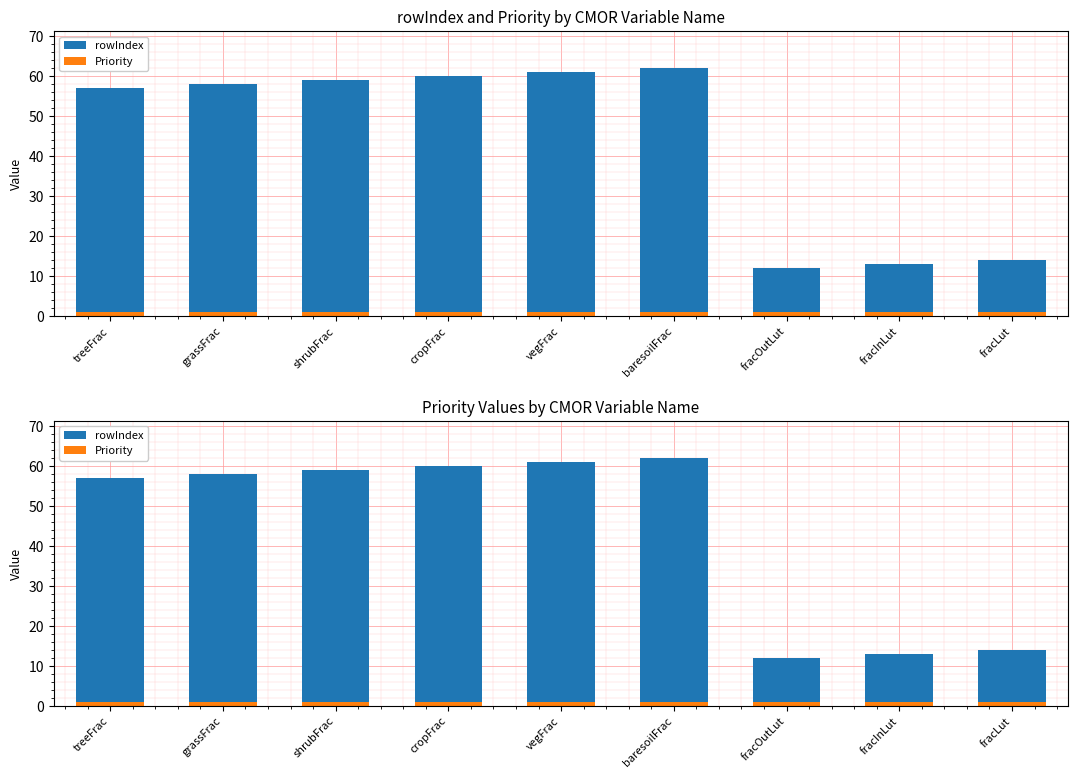

Is it true that Priority equals 2 at grassFrac?

False